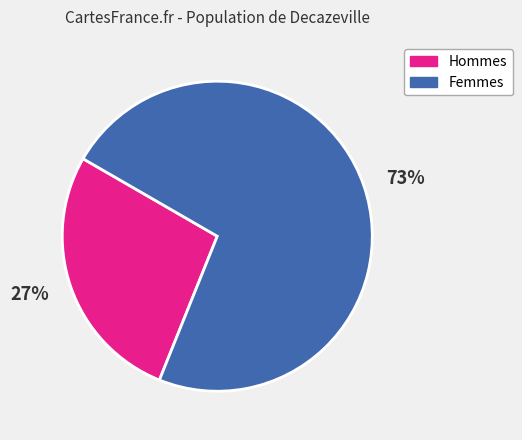

Rank the categories by value from highest to lowest.

73%, 27%